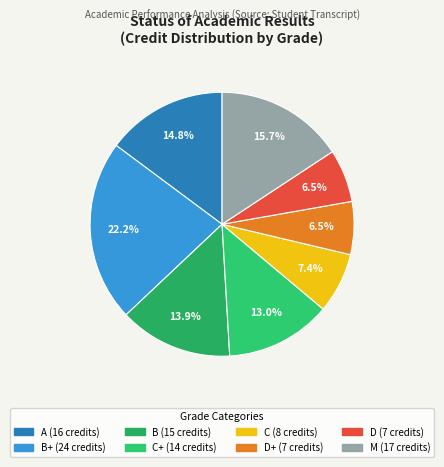

Which category has the smallest portion of the pie?

D